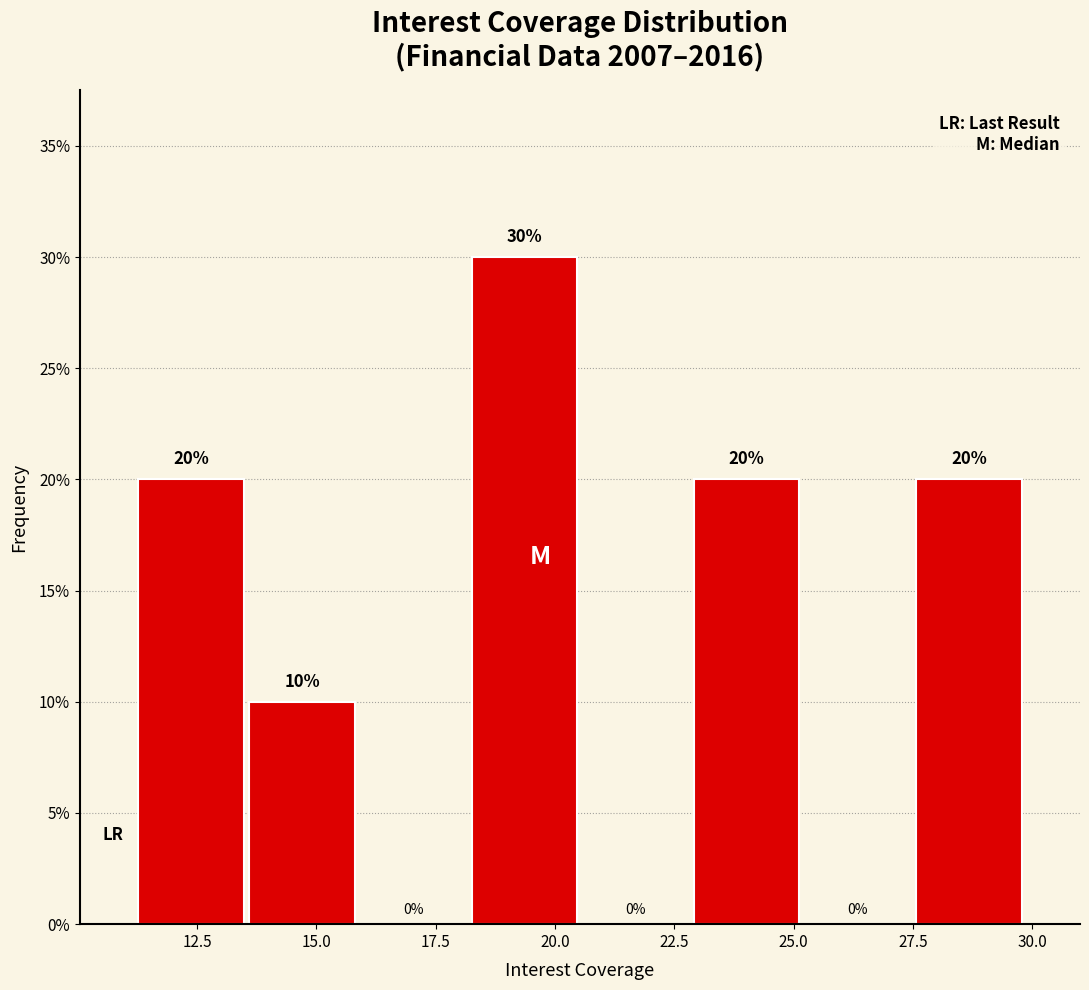

What is the height of the bar covering 27.5 to 30.0 on the x-axis? The bar edges are not printed on the chart, so give them approximately, as read against the axis.

20